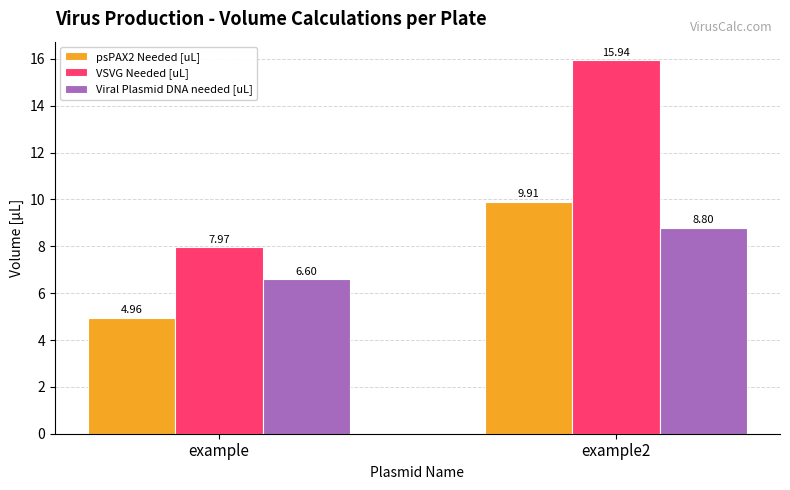

What is the difference between the maximum and minimum values in the VSVG Needed [uL] series?

8.0